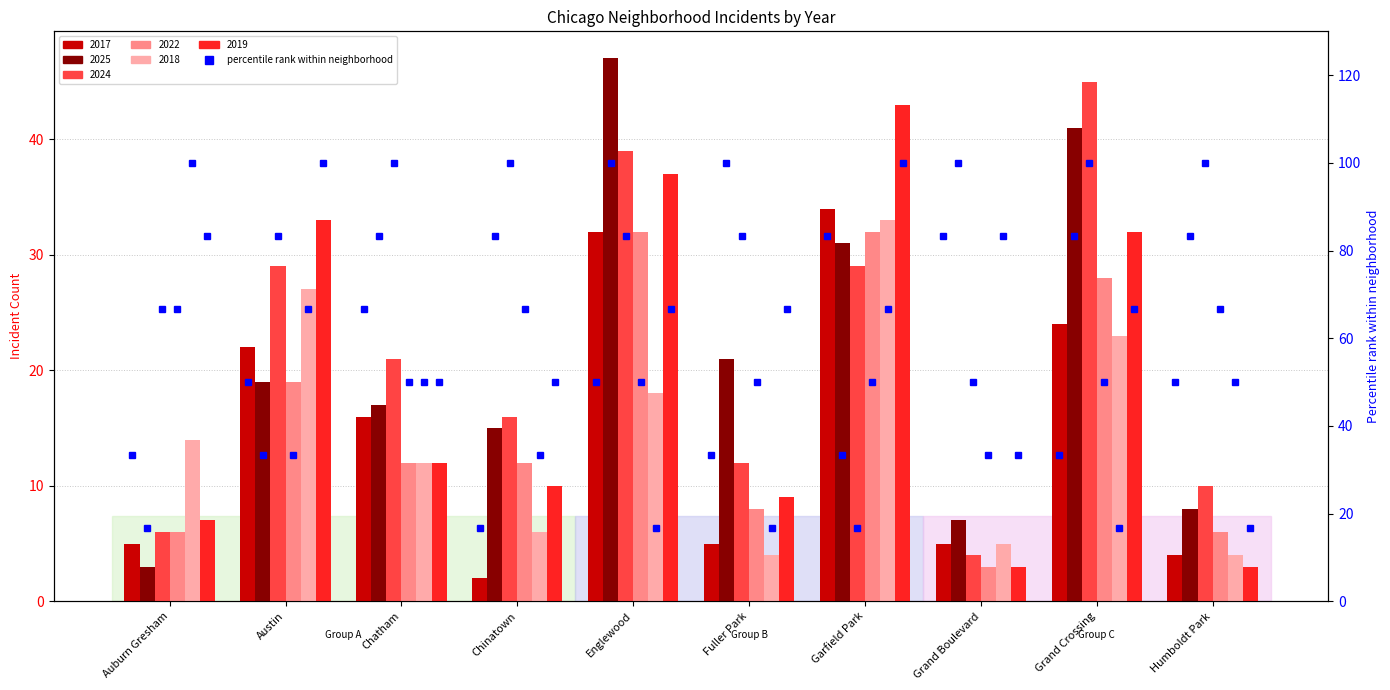

How many bars are there in total?

60